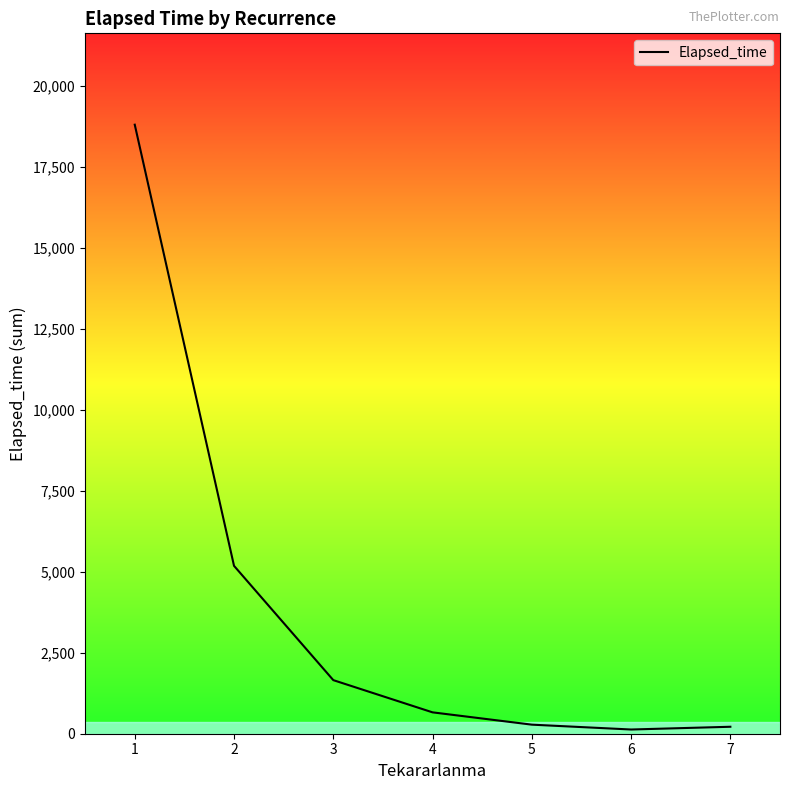

Where is the data nearest to the value 9470?

2